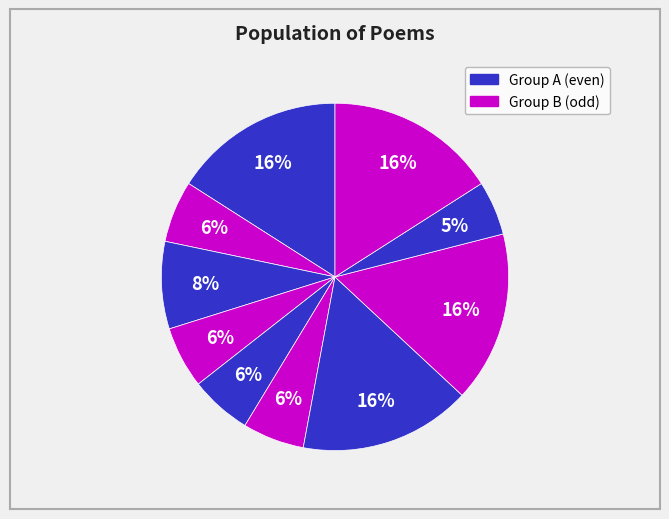

Is there a majority slice in this chart?

No